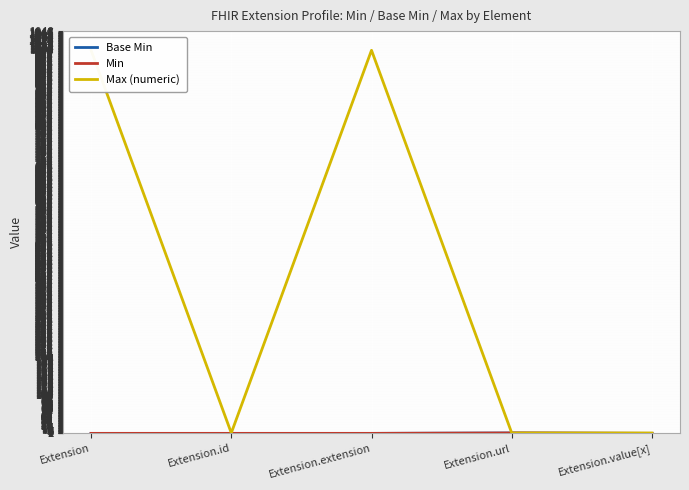

Count the Min values in the range 0 to 1.

5